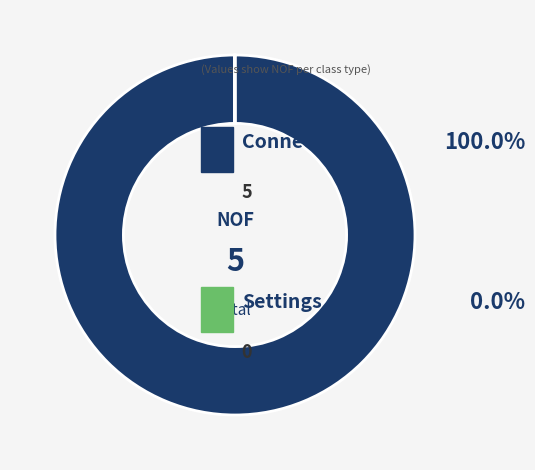

Does any single category account for the majority?

Yes